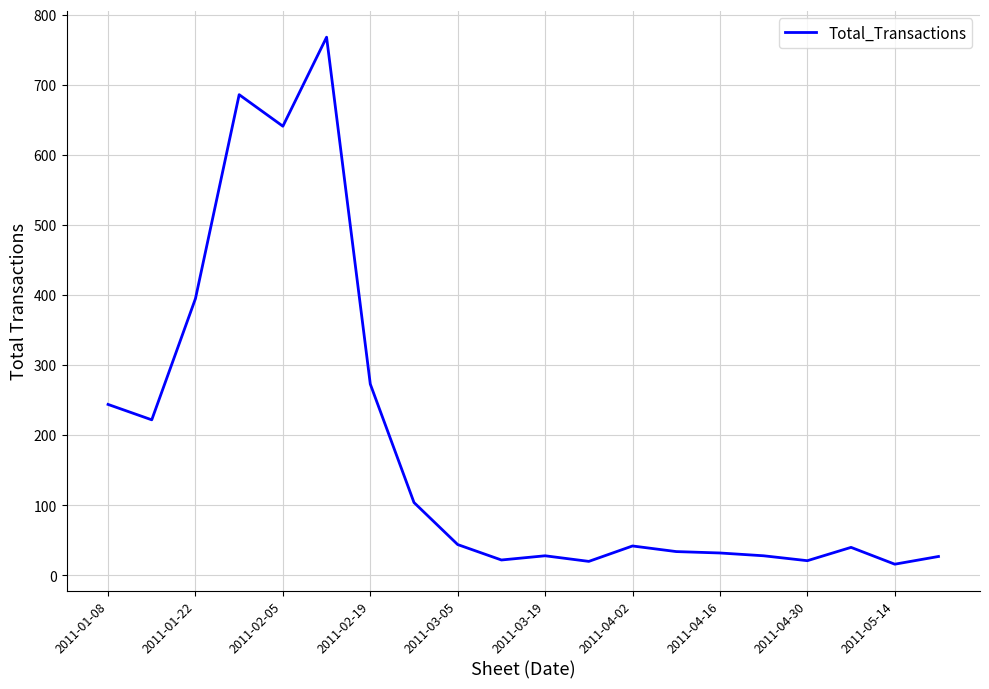

What is the difference between the maximum and minimum values?

752